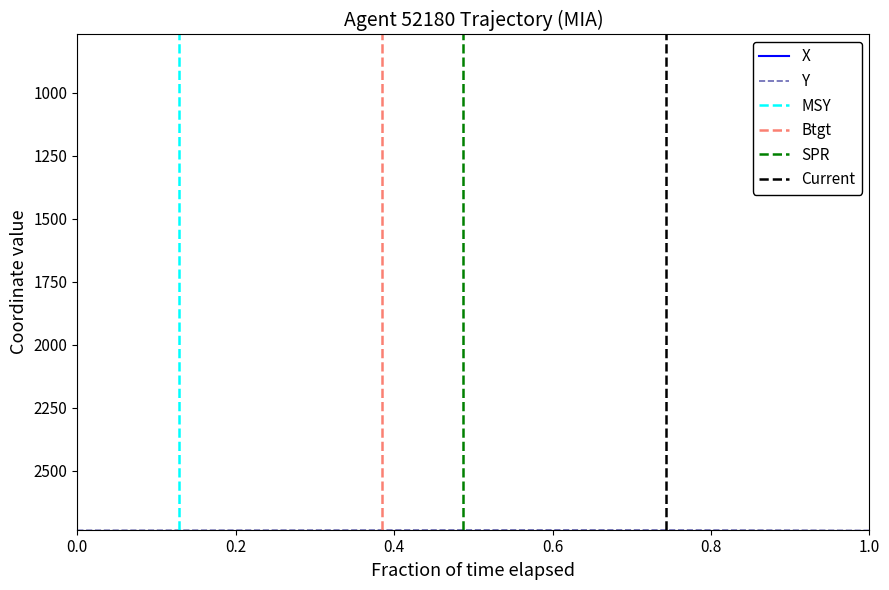

Which series has the largest total across all categories?

Y